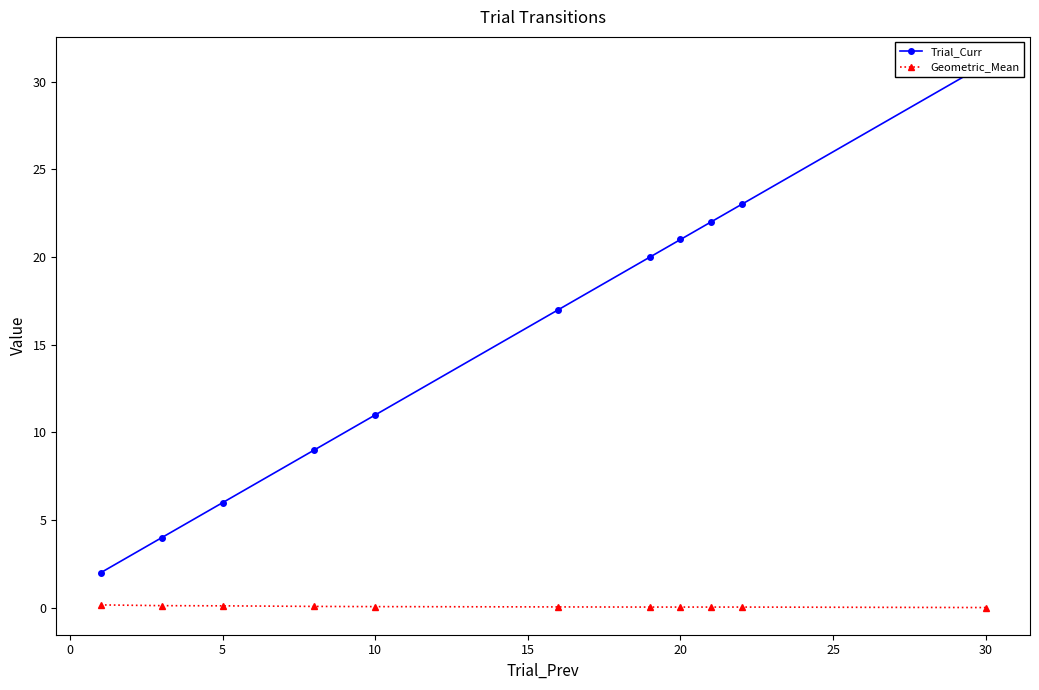

What is the maximum value for Trial_Curr?

31.0